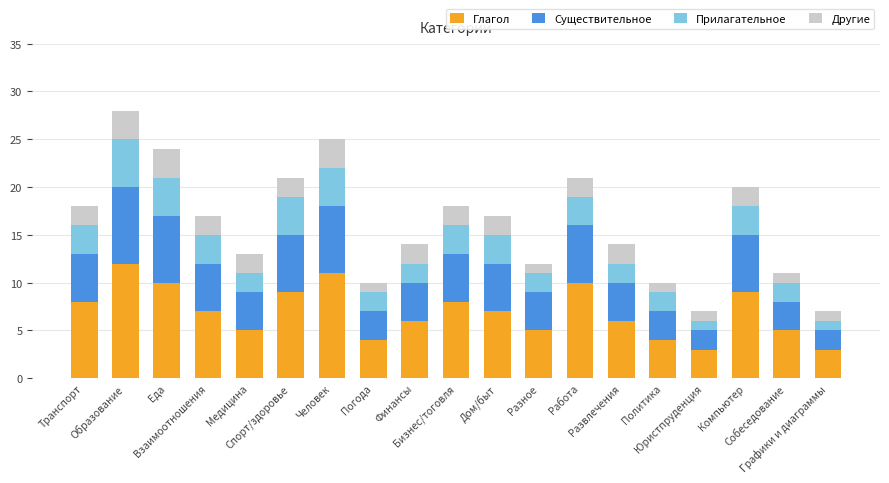

What is the difference between the second highest and minimum values in the Глагол series?

8